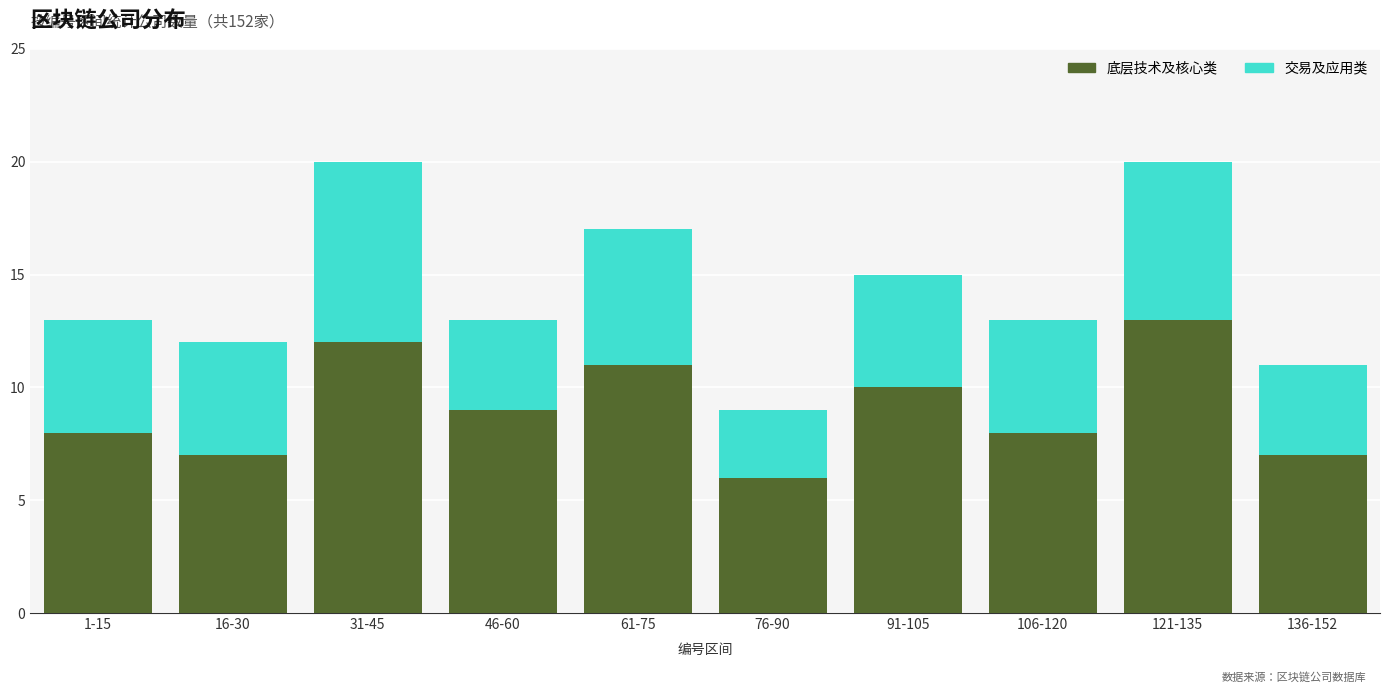

Reading left to right, transcribe the values for 底层技术及核心类.

8	7	12	9	11	6	10	8	13	7